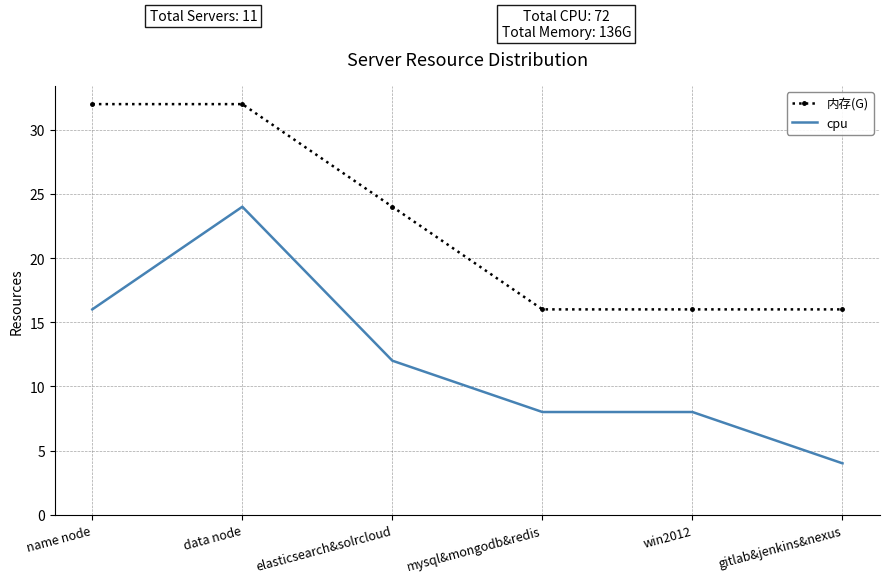

Reading left to right, extract all data points from this chart.

内存(G): name node=32	data node=32	elasticsearch&solrcloud=24	mysql&mongodb&redis=16	win2012=16	gitlab&jenkins&nexus=16
cpu: name node=16	data node=24	elasticsearch&solrcloud=12	mysql&mongodb&redis=8	win2012=8	gitlab&jenkins&nexus=4